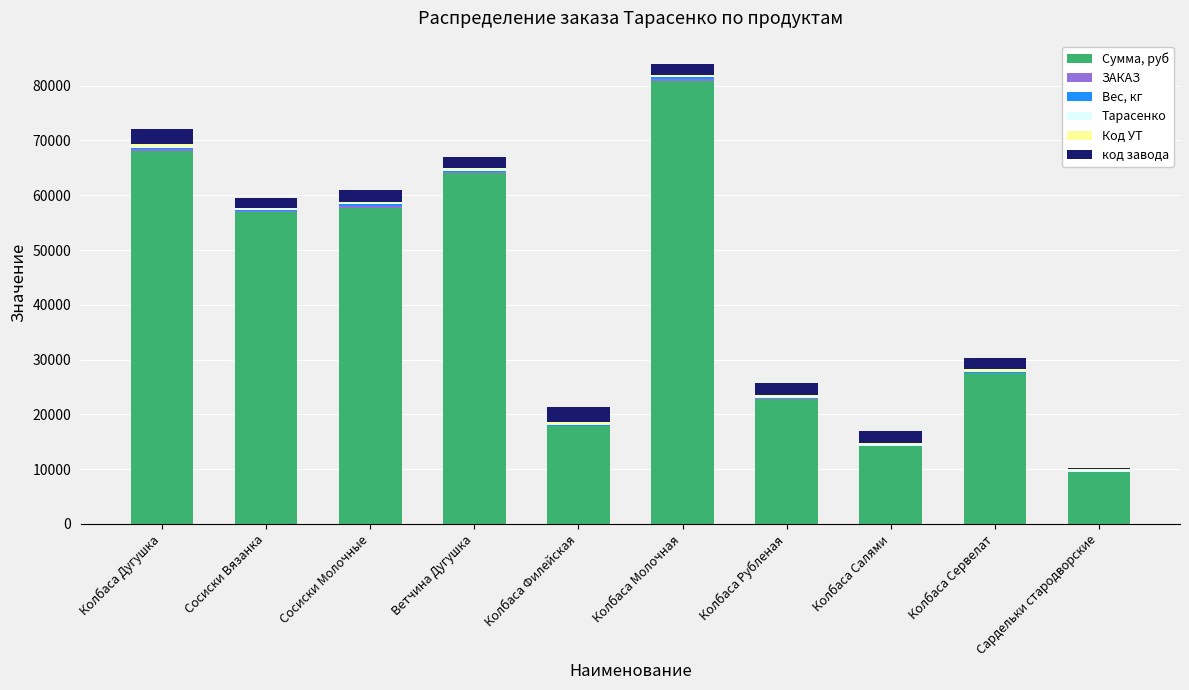

The value of Сумма, руб at Сосиски Вязанка is 74246.6. True or false?

False